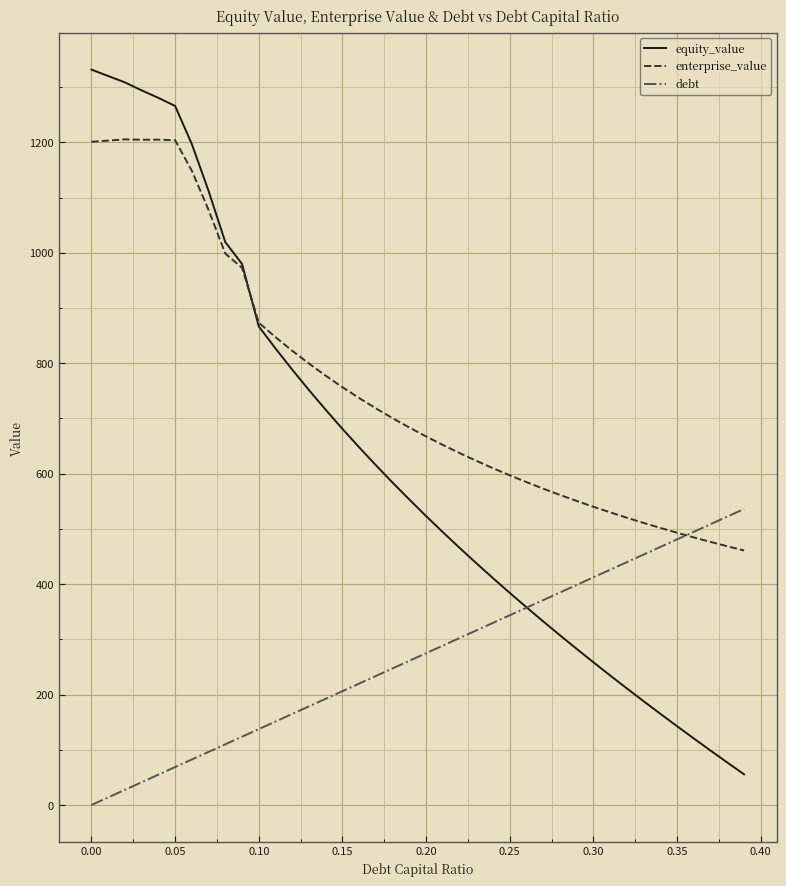

Which series has the largest total across all categories?

enterprise_value